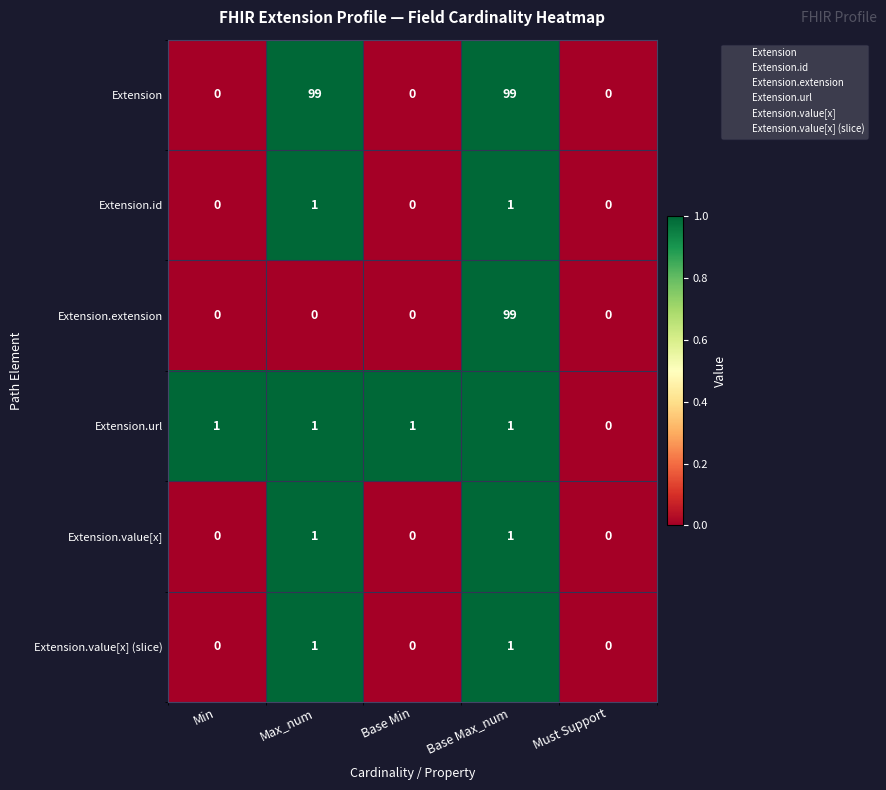

True or false: Extension.id has a value of 0 at Base Min.

True